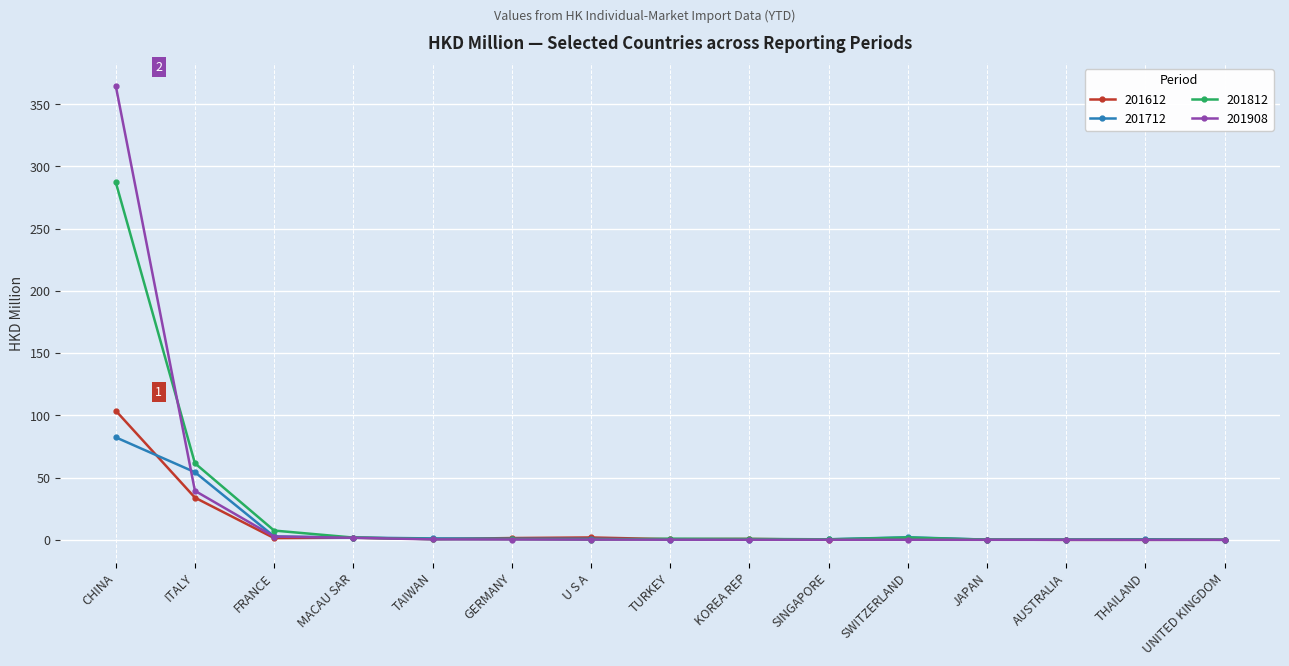

What position from the right is CHINA?

15